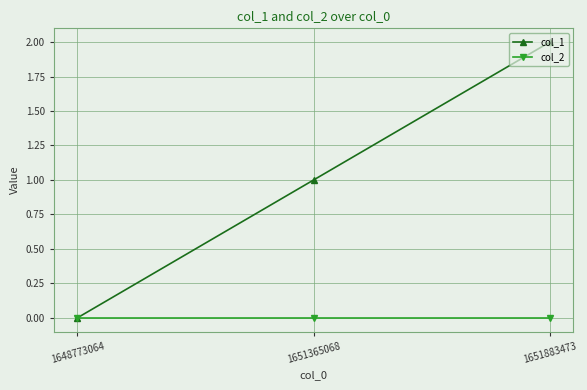

List the series in order of their overall mean, highest first.

col_1, col_2